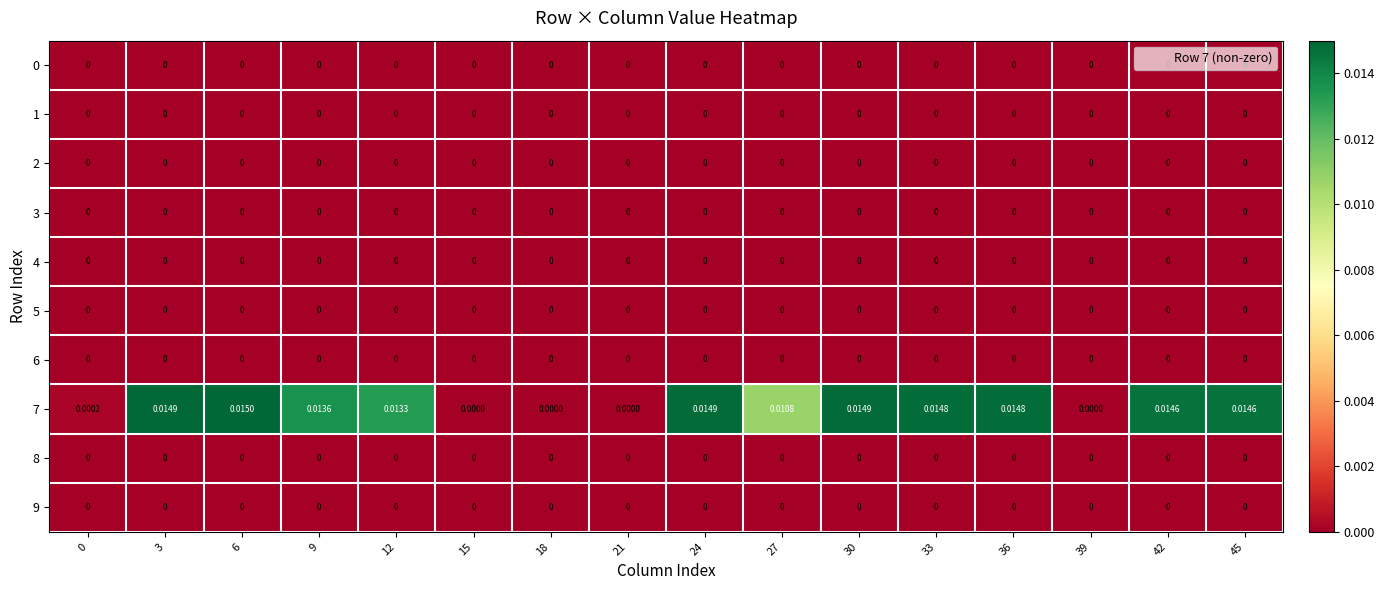

Which series has the largest total across all categories?

7